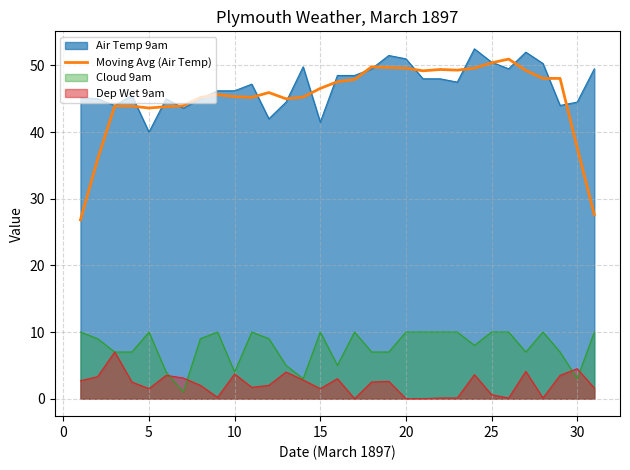

Which series has the widest spread of values?

Moving Avg (Air Temp)